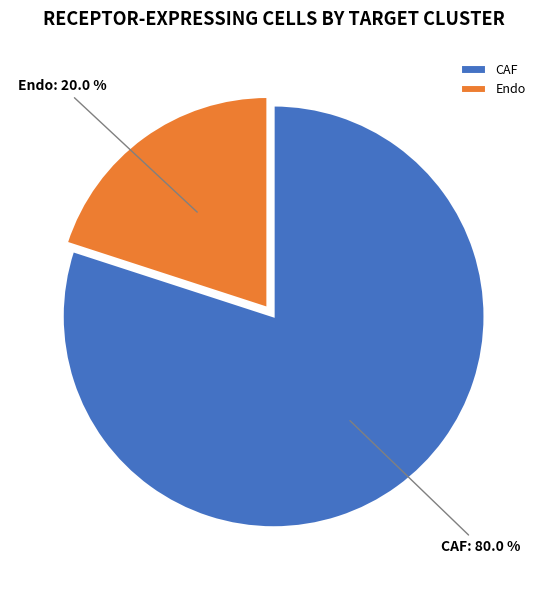

Approximately how many times larger is the value at CAF compared to Endo?

4.0